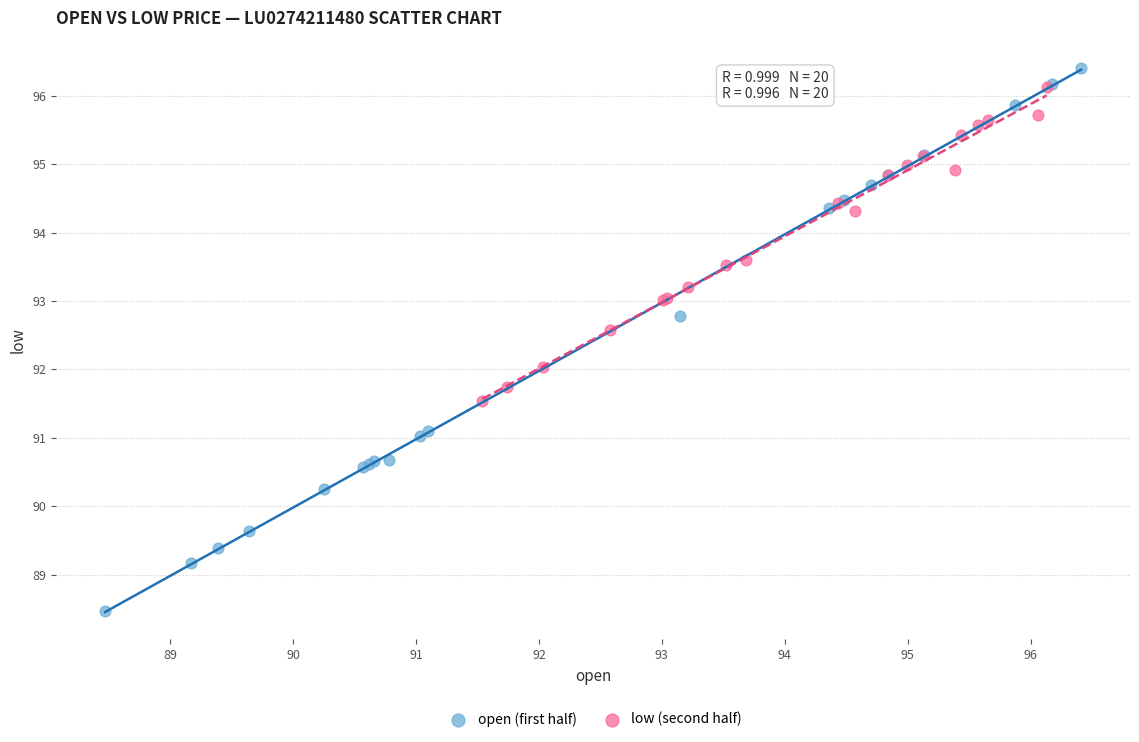

Which series contains the lowest Y value?

open (first half)